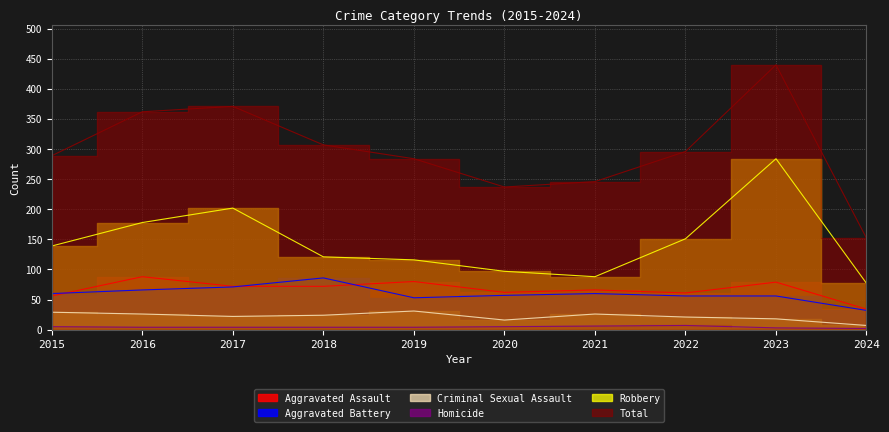

The value of Robbery at 2024 is 77. True or false?

True